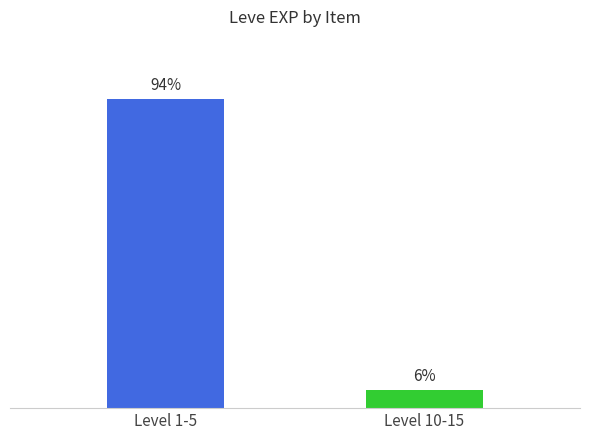

Rank the categories by value from lowest to highest.

Level 10-15, Level 1-5